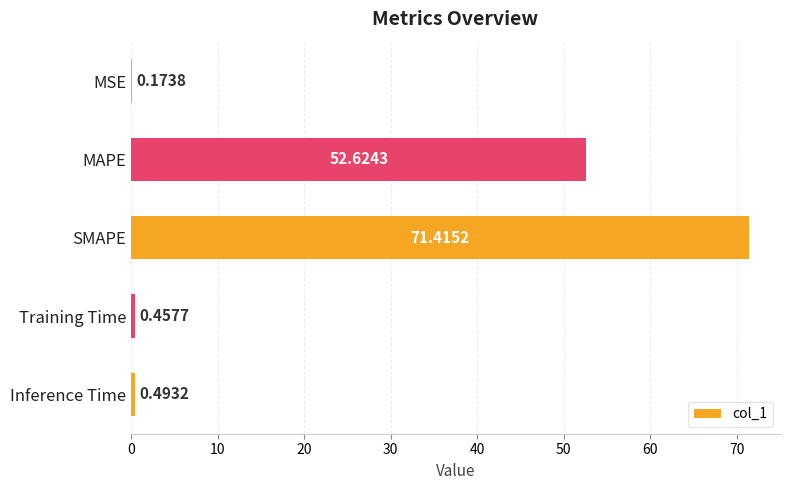

What is the change in value from MAPE to Training Time?

-52.2